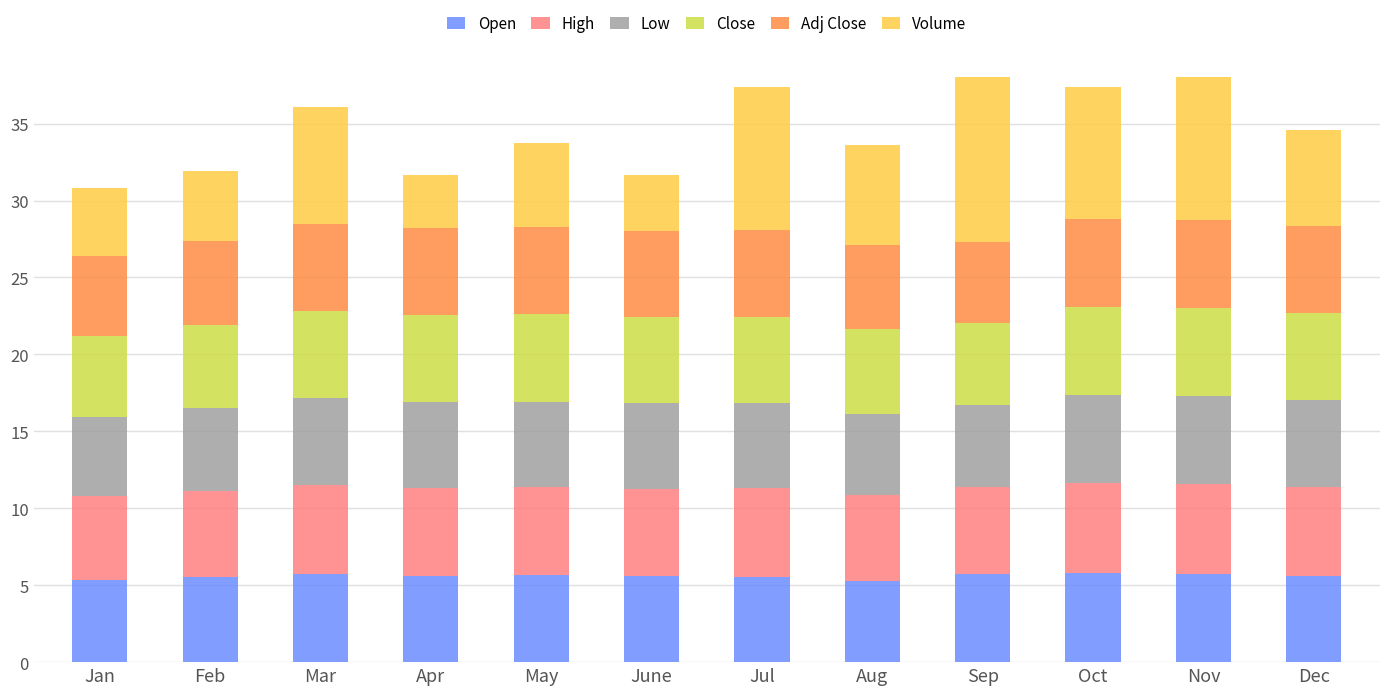

What is the difference between the second highest and minimum values in the High series?

0.4